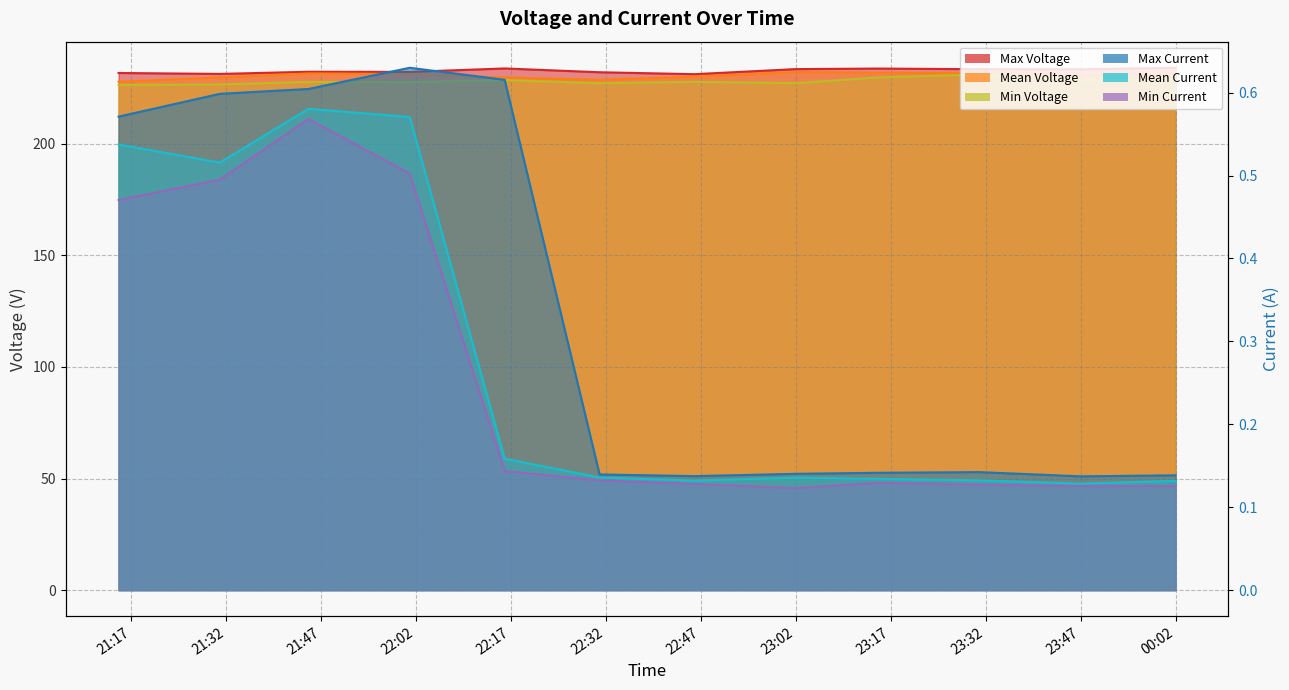

Which series has the largest total across all categories?

Max Voltage